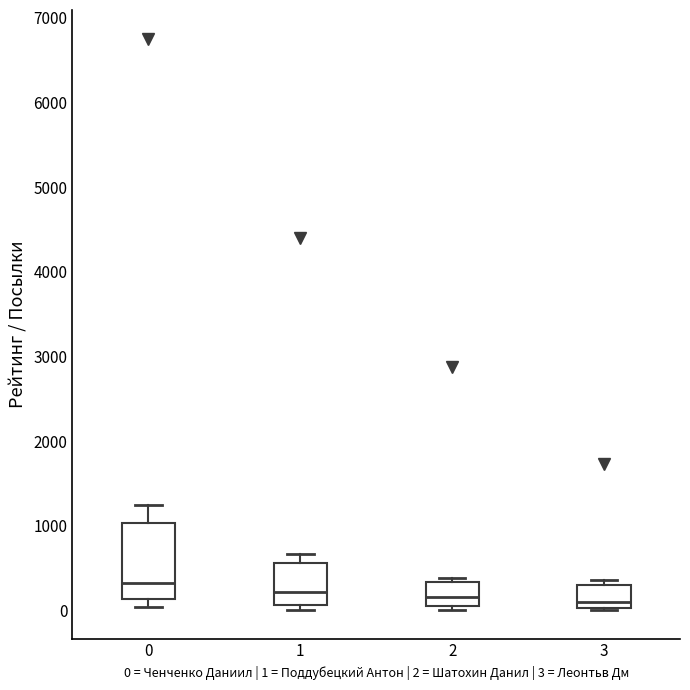

Reading left to right, read every box against the y-axis: the position of its median line, the range the box covers, and the ends of its whiskers. The values are not printed on the chart, so give them approximately, as read against the axis.

0: median 300, box 100 to 1000, whiskers 0 to 1300
1: median 200, box 100 to 600, whiskers 0 to 700
2: median 200, box 0 to 300, whiskers 0 (just below the box's lower edge) to 400
3: median 100, box 0 to 300, whiskers 0 to 400